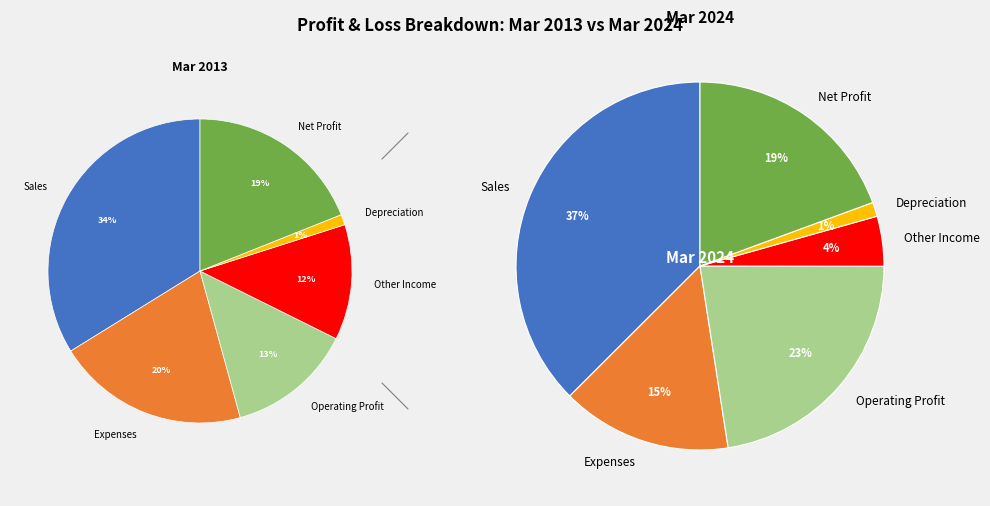

Count the number of slices in the pie.

6